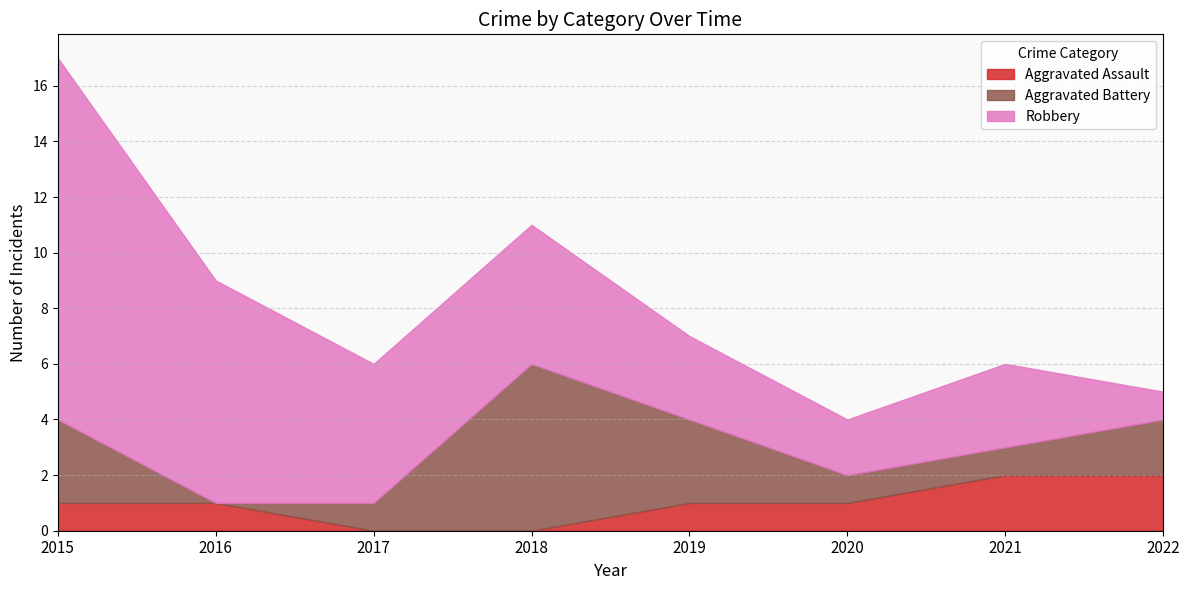

Rank the series by their average value, from lowest to highest.

Aggravated Assault, Aggravated Battery, Robbery